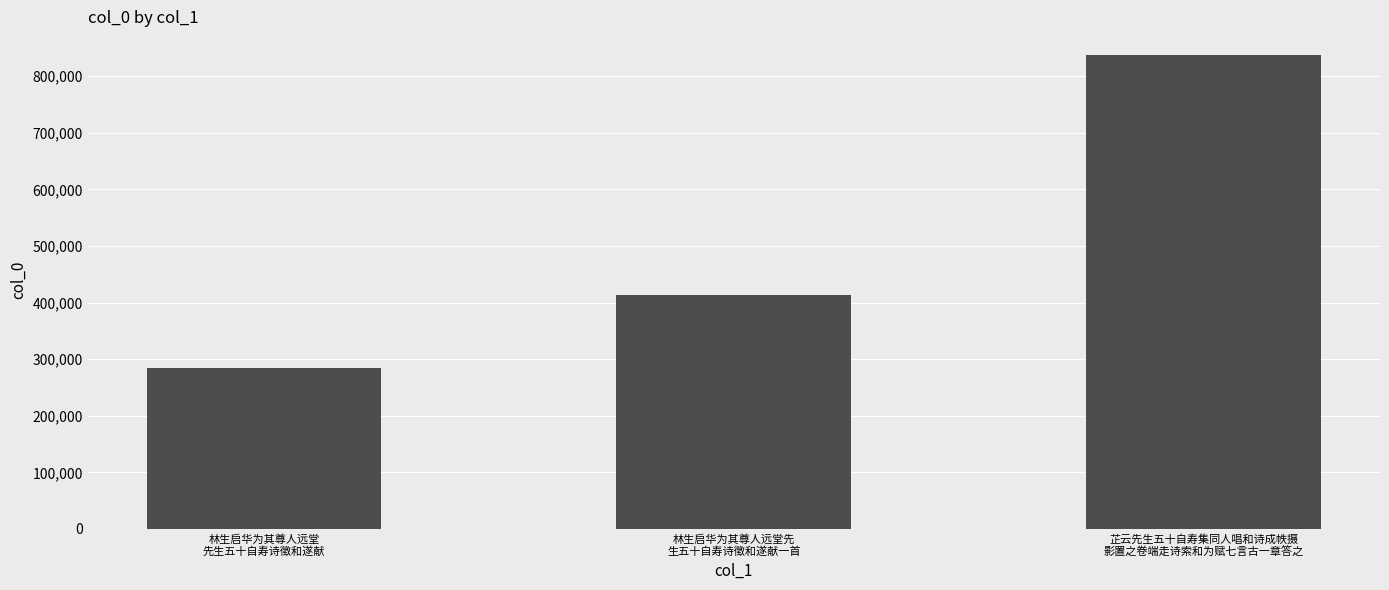

What is the maximum value shown in the chart?

837426